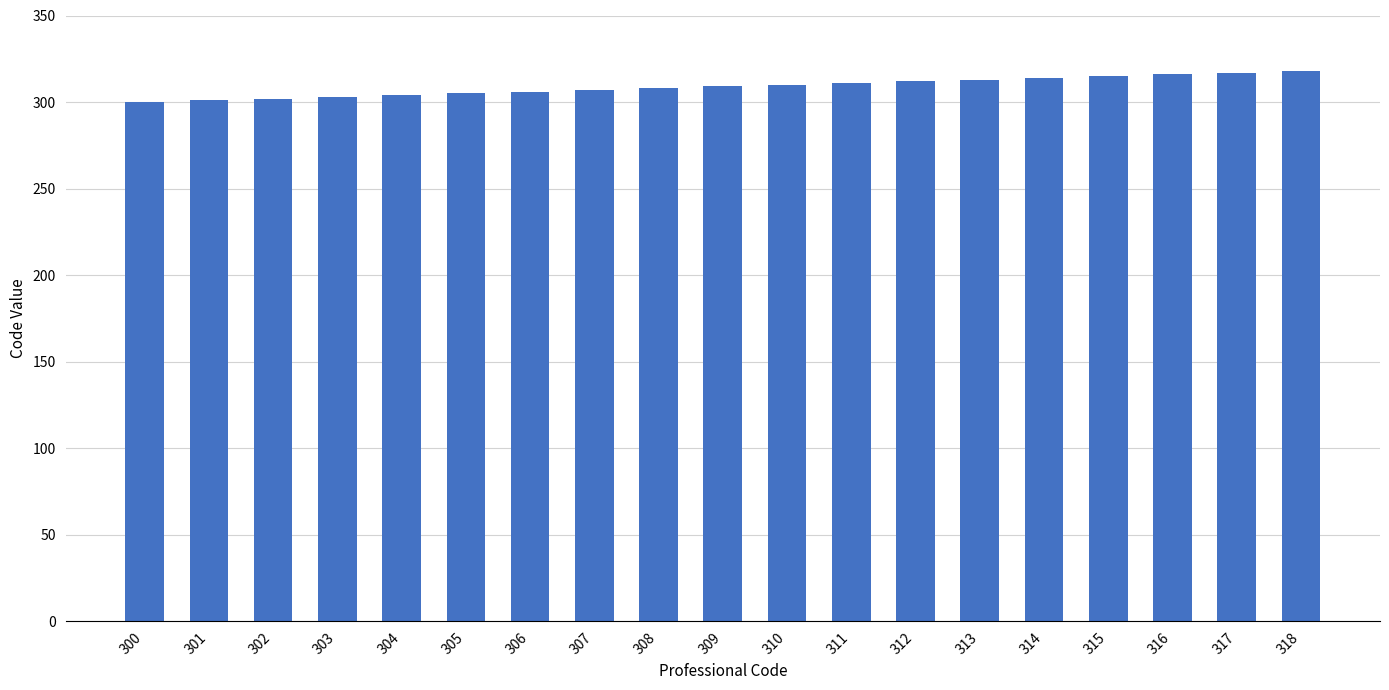

Does the chart contain any negative values?

No